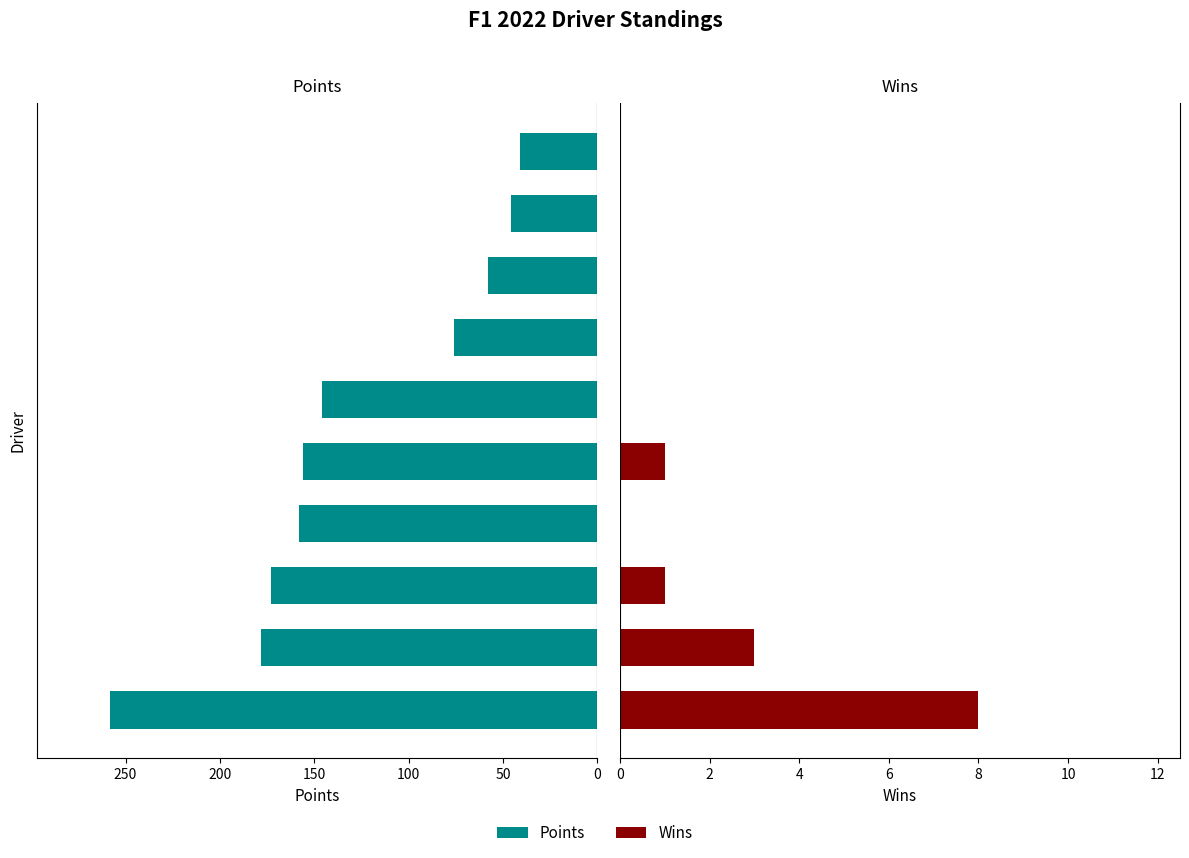

What is the sum of the Points values at 0 and 250?

404